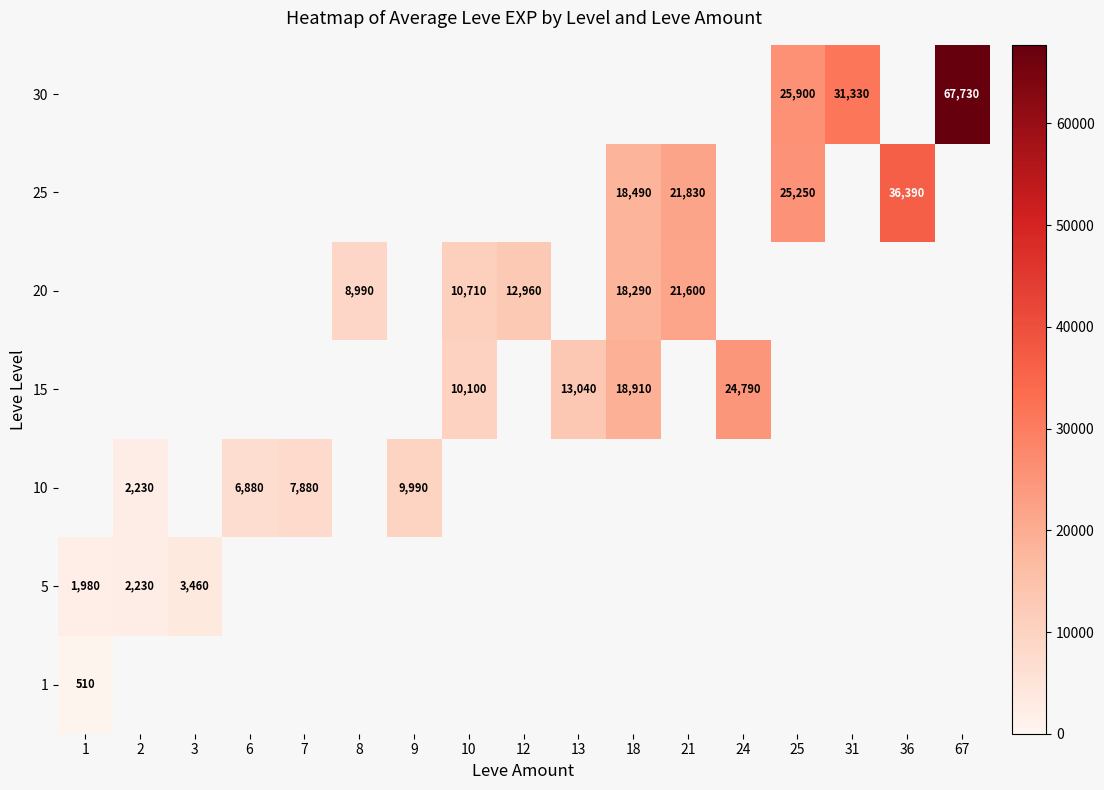

Is it true that 5 equals 1980 at 1?

True